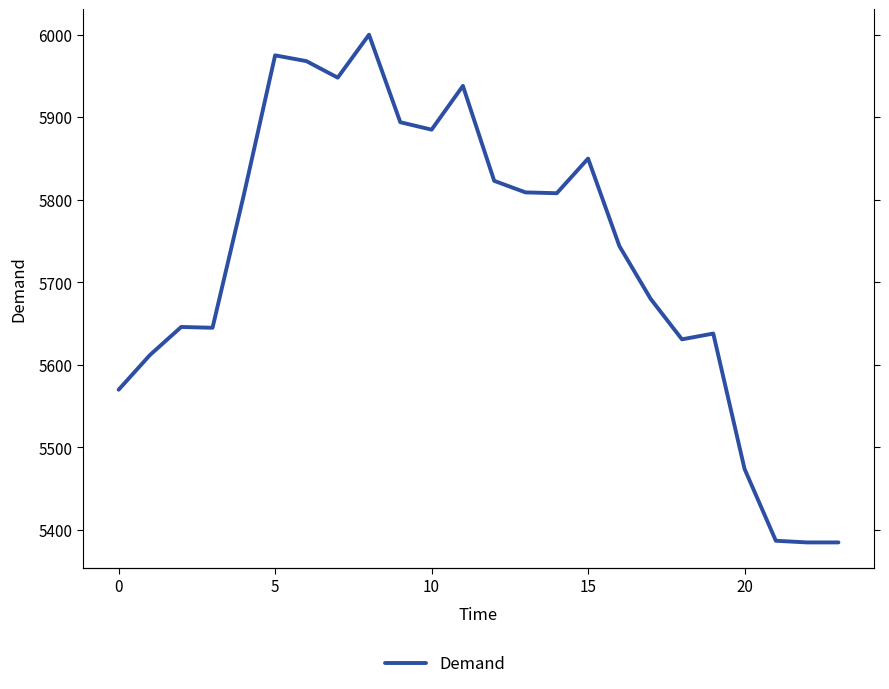

Count the number of data series in this chart.

1